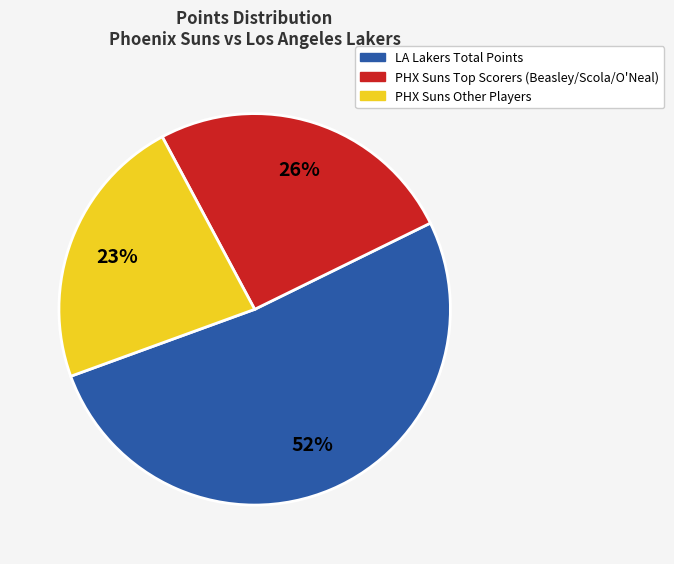

Is there any slice that represents more than half of the pie?

Yes